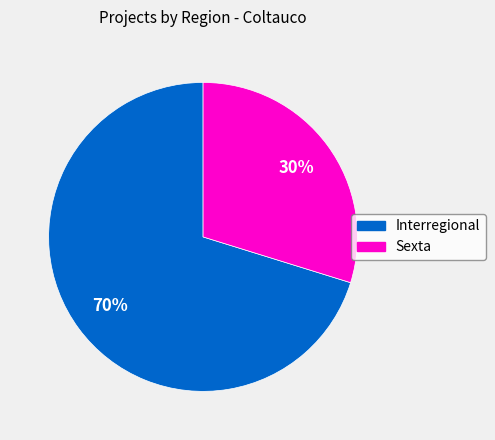

Does Interregional represent more than half of the total?

Yes